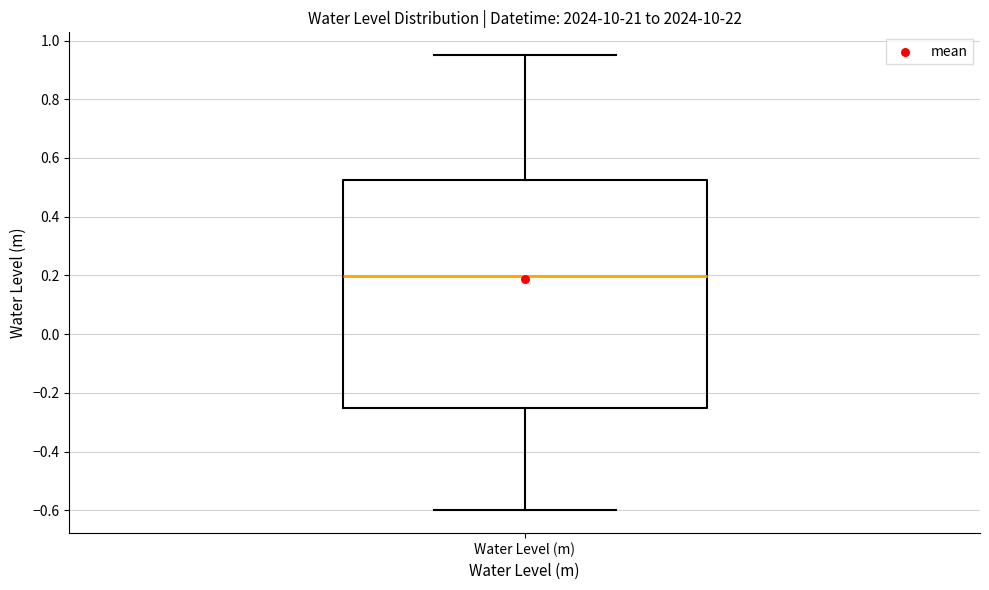

Where is the lower edge of the box for Water Level (m) on the y-axis? The values are not printed on the chart, so give them approximately, as read against the axis.

-0.26